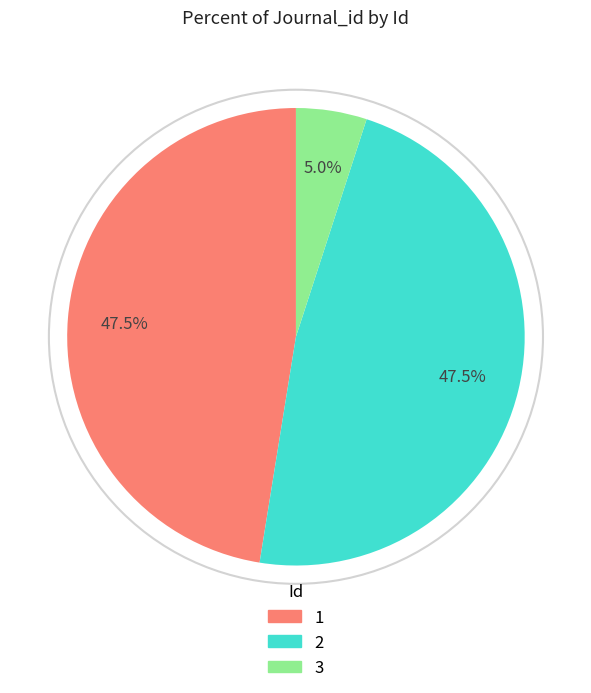

Combined, do 2 and 1 account for over 50%?

Yes